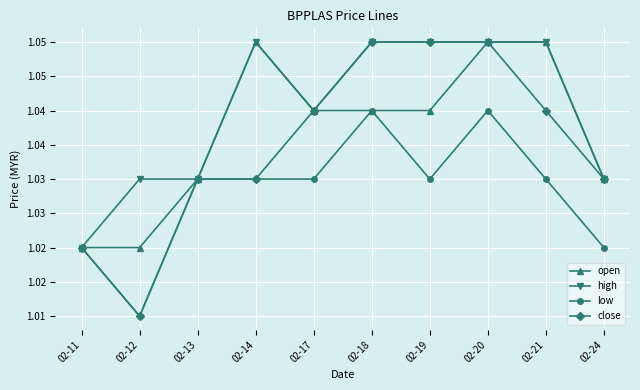

Read the high value at 02-18.

1.1